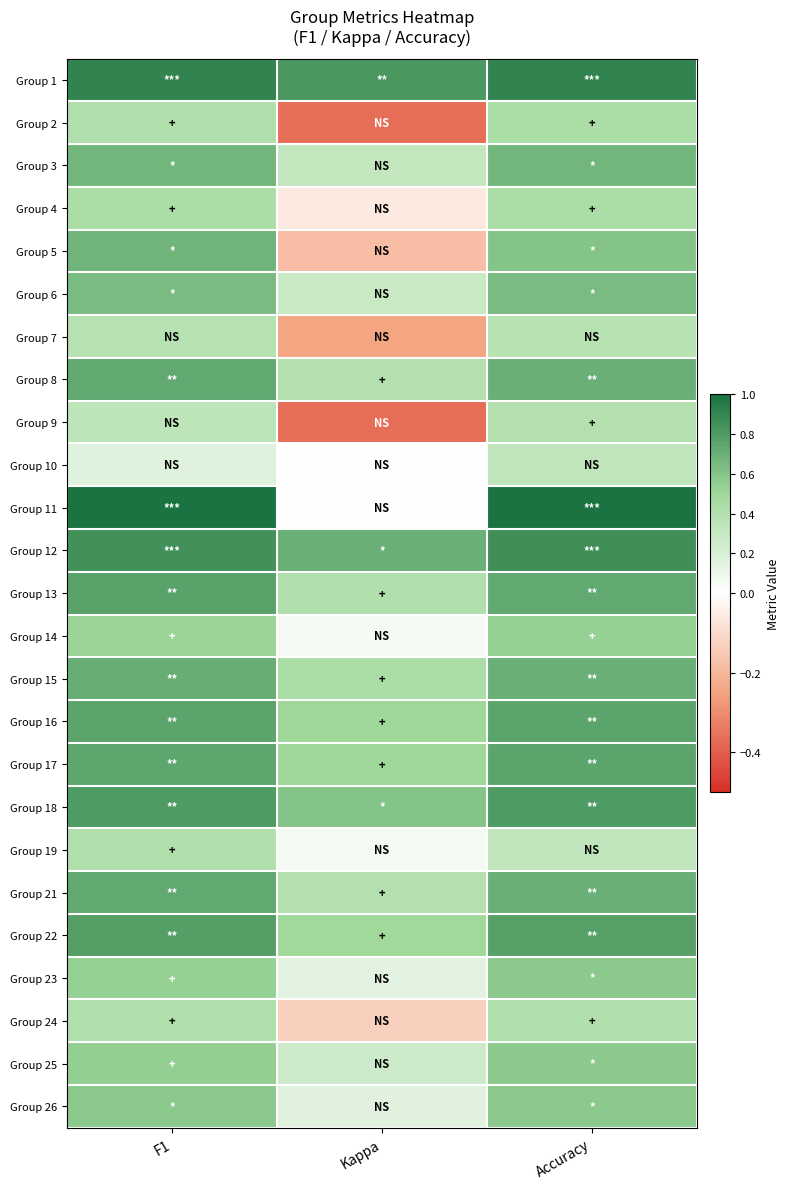

What is the difference between the highest and lowest values at F1?

0.8